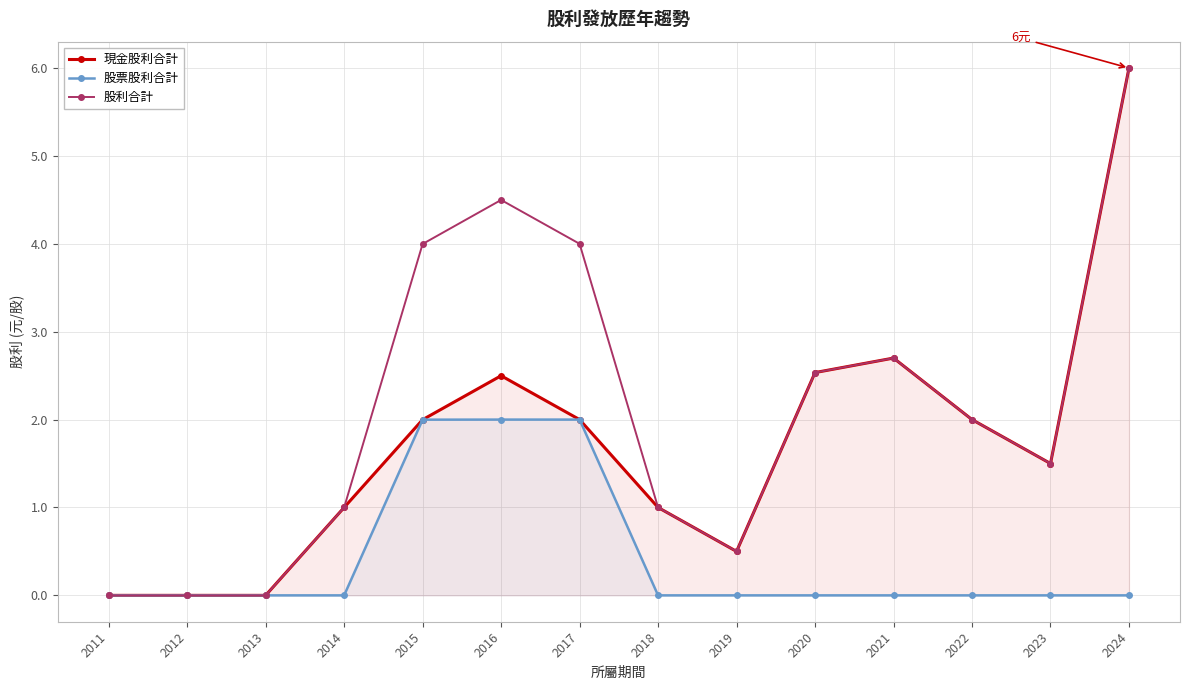

At which category is the sum across all series the highest?

2024